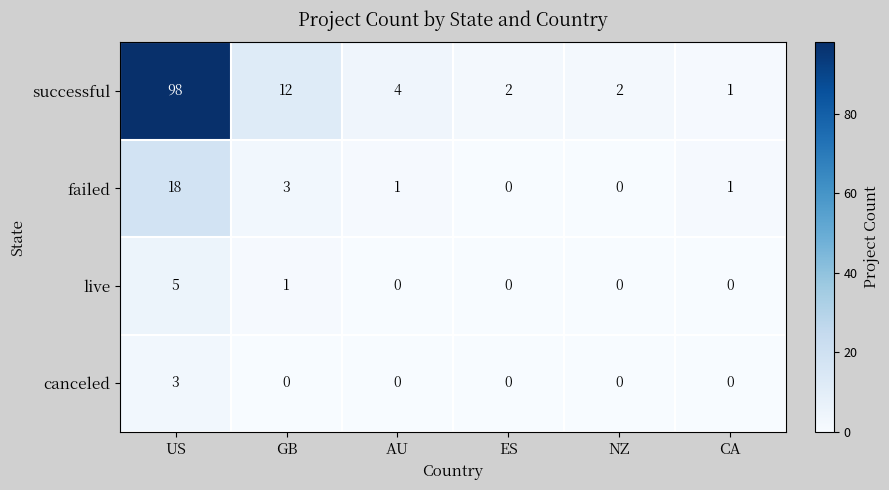

How many data points does each series have?

6